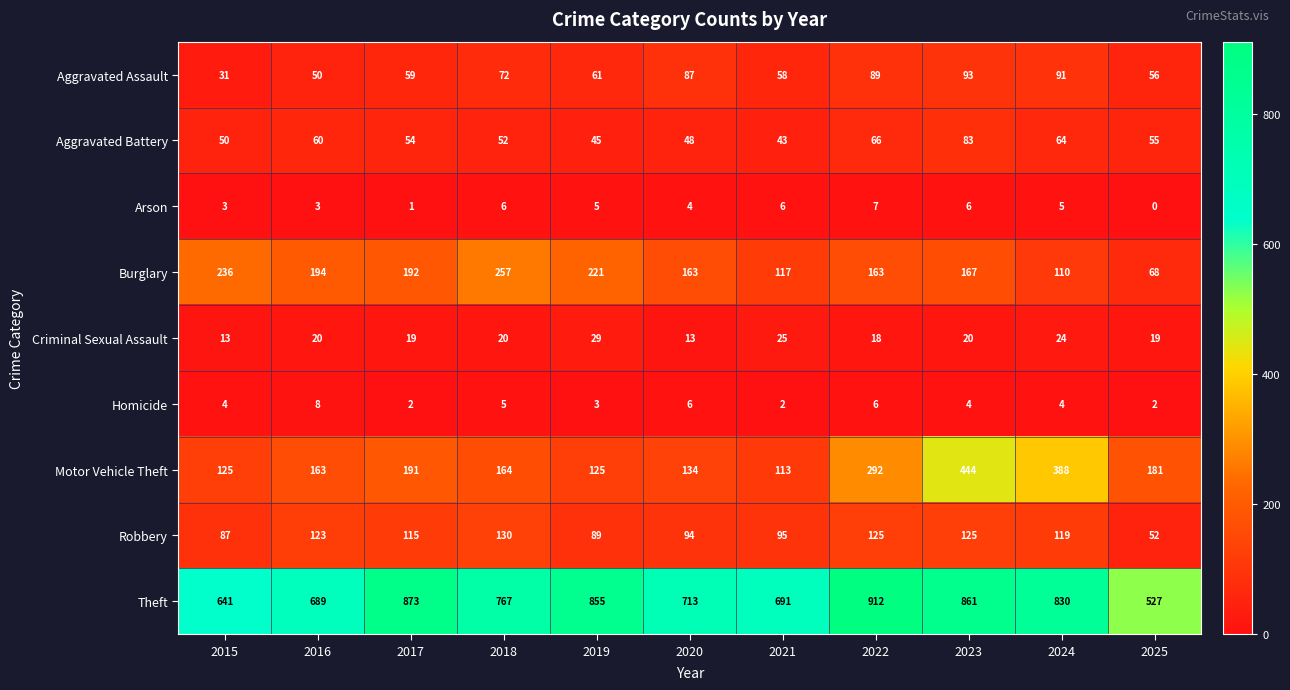

Read the Theft value at 2021, to the nearest 5.

690